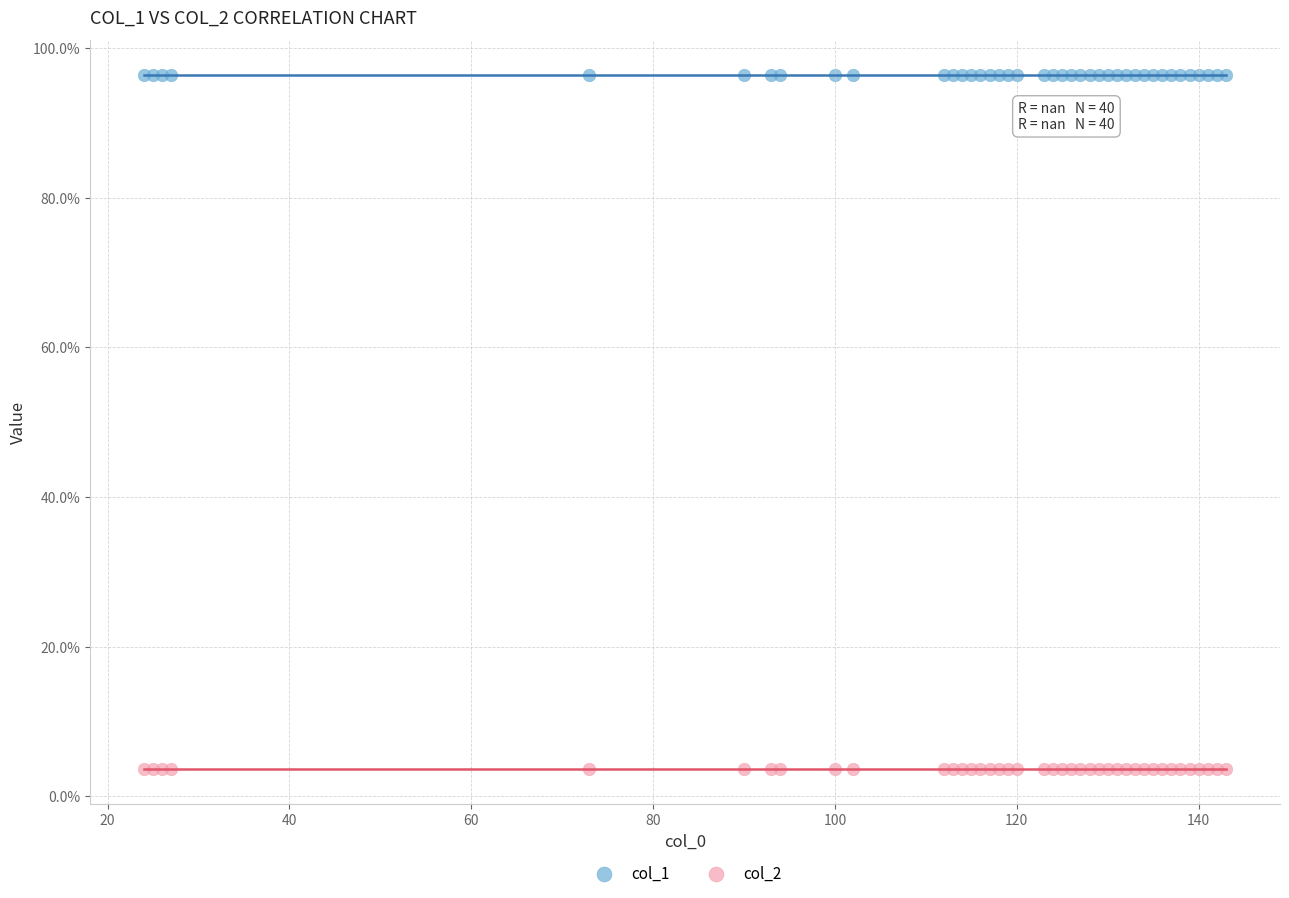

What are all the series names shown in the legend?

col_1, col_2